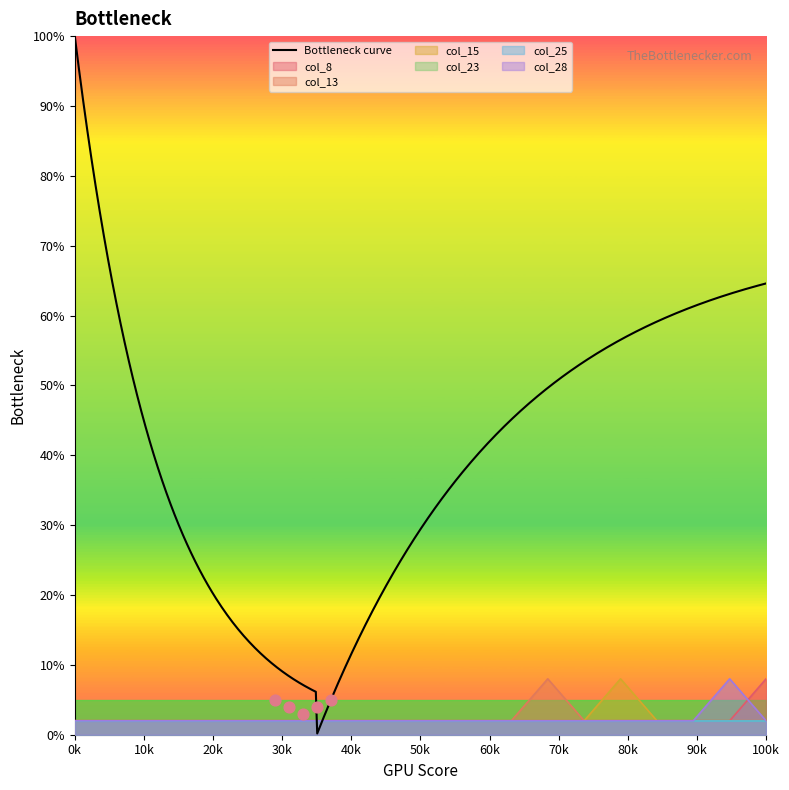

At how many categories does at least one series exceed 5?

4